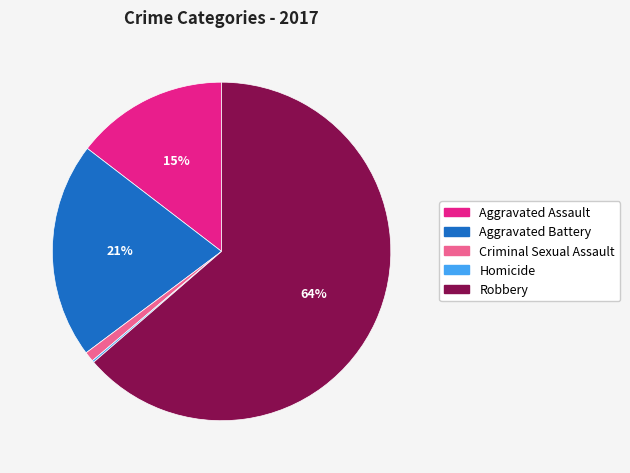

Is it true that Aggravated Assault is 27% of the pie?

False